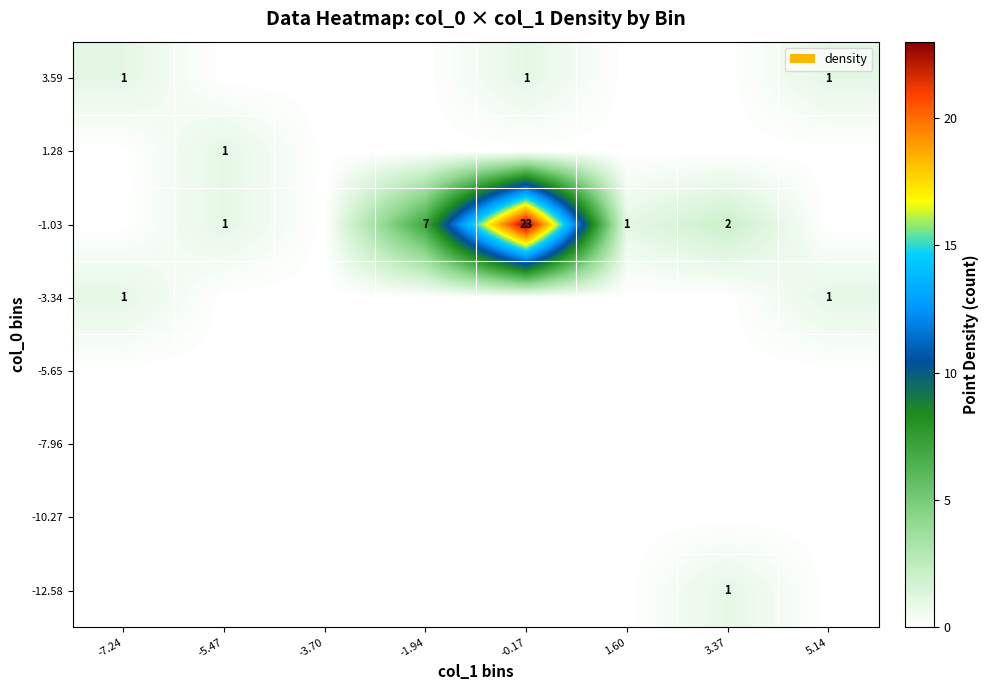

How many distinct data groups are displayed?

8